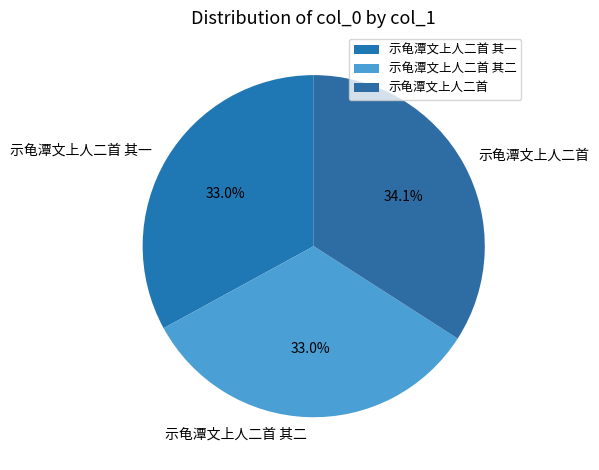

To the nearest percent, what percentage of the pie is 示龟潭文上人二首 其二?

33%